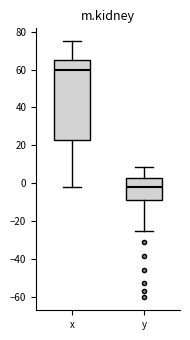

Reading left to right, read every box against the y-axis: the position of its median line, the range the box covers, and the ends of its whiskers. The values are not printed on the chart, so give them approximately, as read against the axis.

x: median 60, box 22 to 66, whiskers -2 to 76
y: median -2, box -8 to 2, whiskers -26 to 8